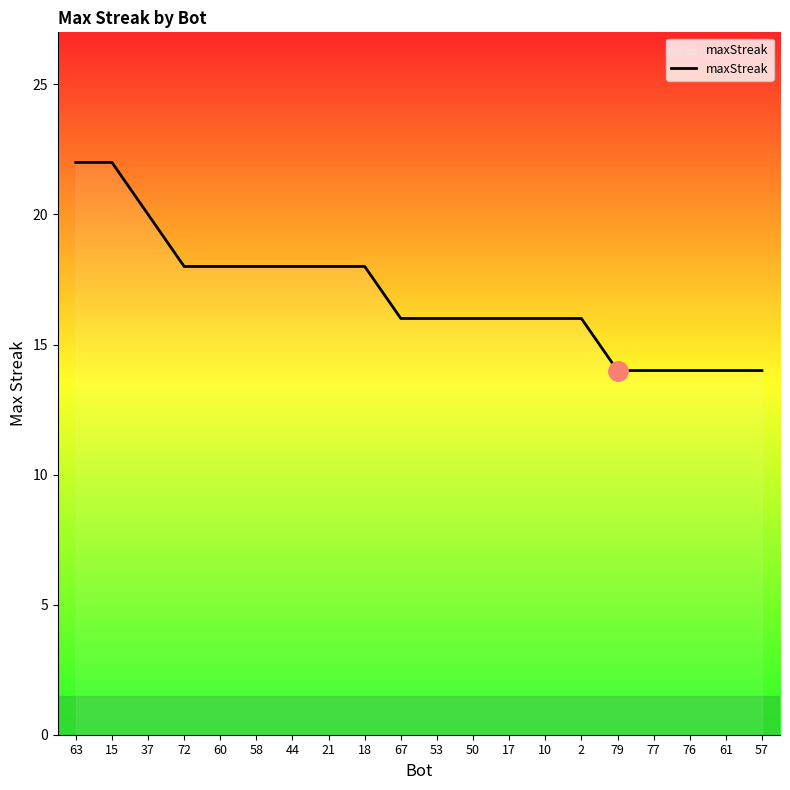

What is the ratio of the value at 76 to the value at 17?

0.9